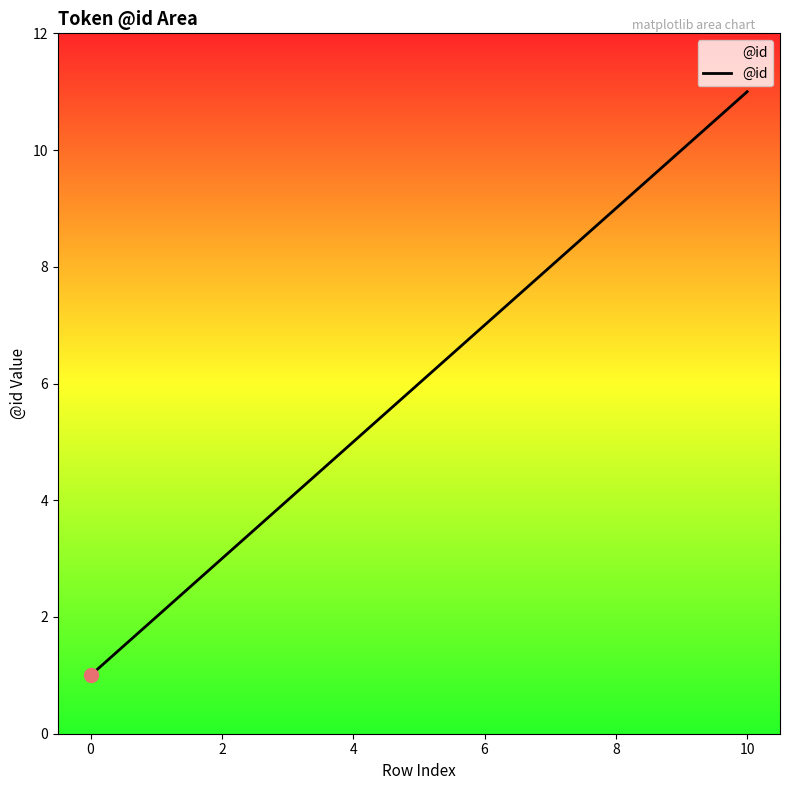

What is the maximum value shown in the chart?

11